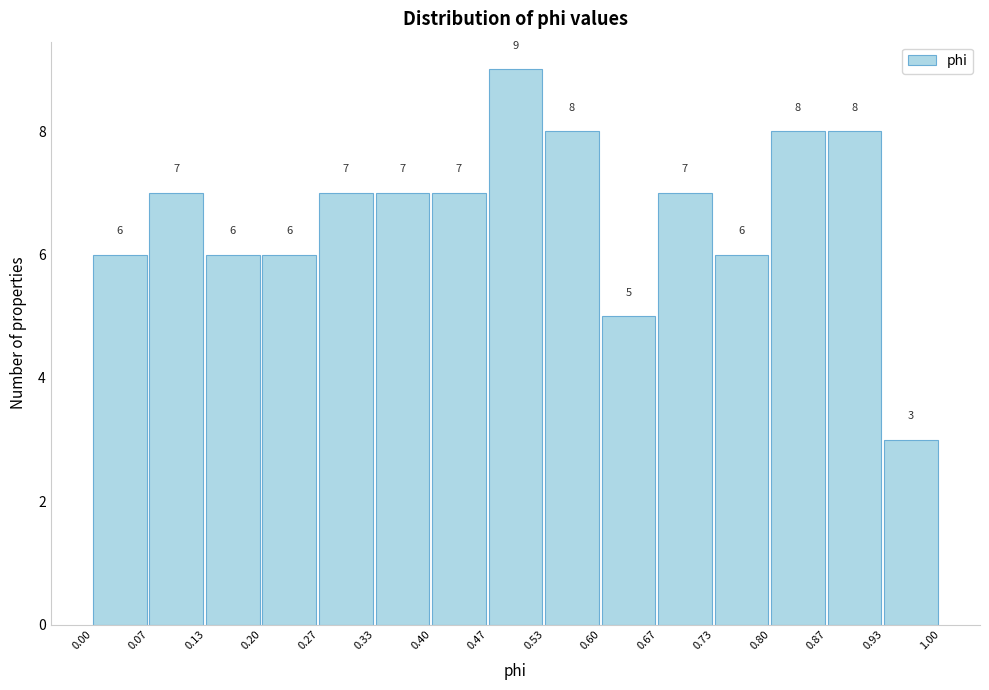

How tall is the bar that spans 0.33 to 0.40 on the x-axis?

7